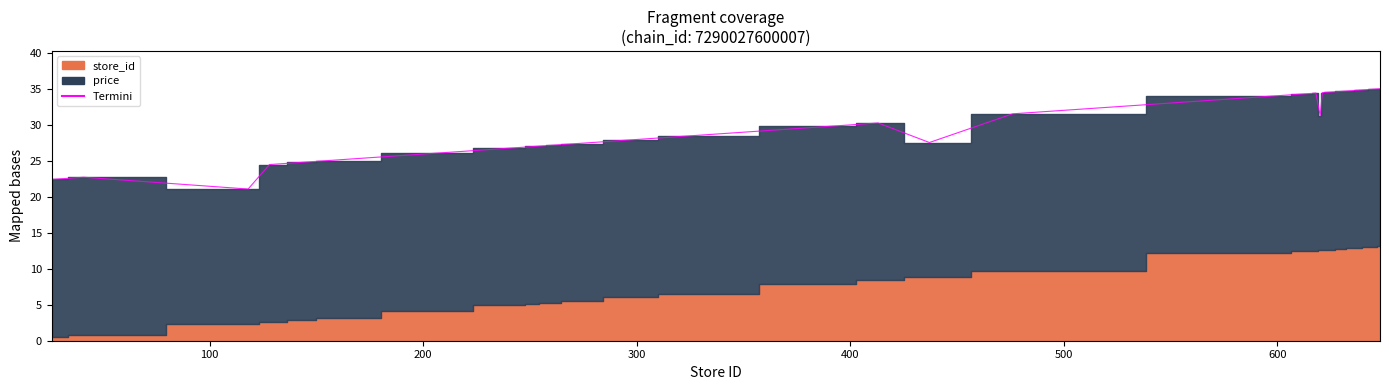

How many points are lower than both their immediate neighbors (excluding endpoints)?

3